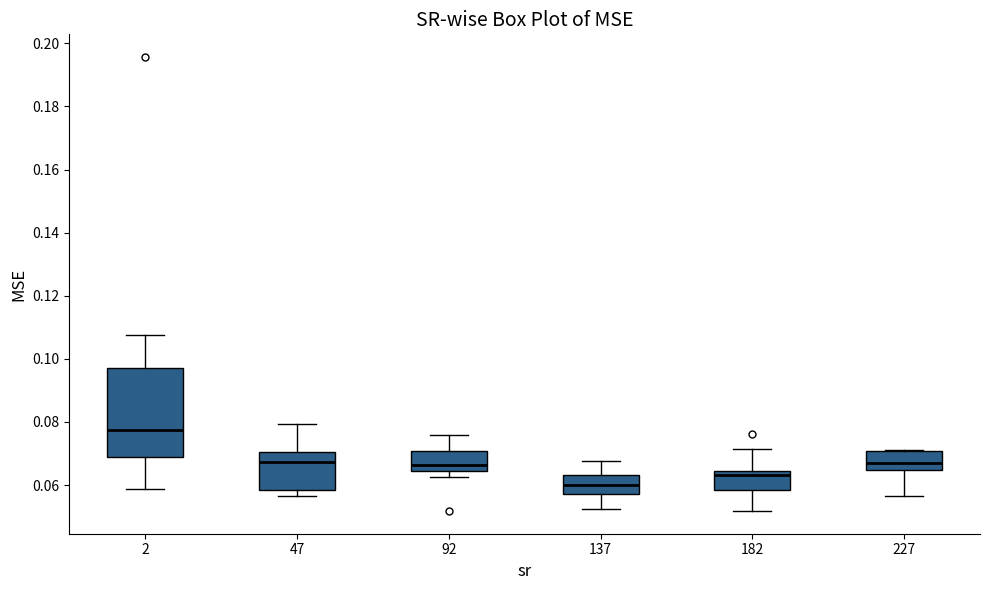

Reading left to right, read every box against the y-axis: the position of its median line, the range the box covers, and the ends of its whiskers. The values are not printed on the chart, so give them approximately, as read against the axis.

2: median 0.078, box 0.068 to 0.098, whiskers 0.058 to 0.108
47: median 0.068, box 0.058 to 0.070, whiskers 0.056 to 0.080
92: median 0.066, box 0.064 to 0.070, whiskers 0.062 to 0.076
137: median 0.060, box 0.058 to 0.064, whiskers 0.052 to 0.068
182: median 0.064 (just below the box's upper edge), box 0.058 to 0.064, whiskers 0.052 to 0.072
227: median 0.068, box 0.064 to 0.070, whiskers 0.056 to 0.072